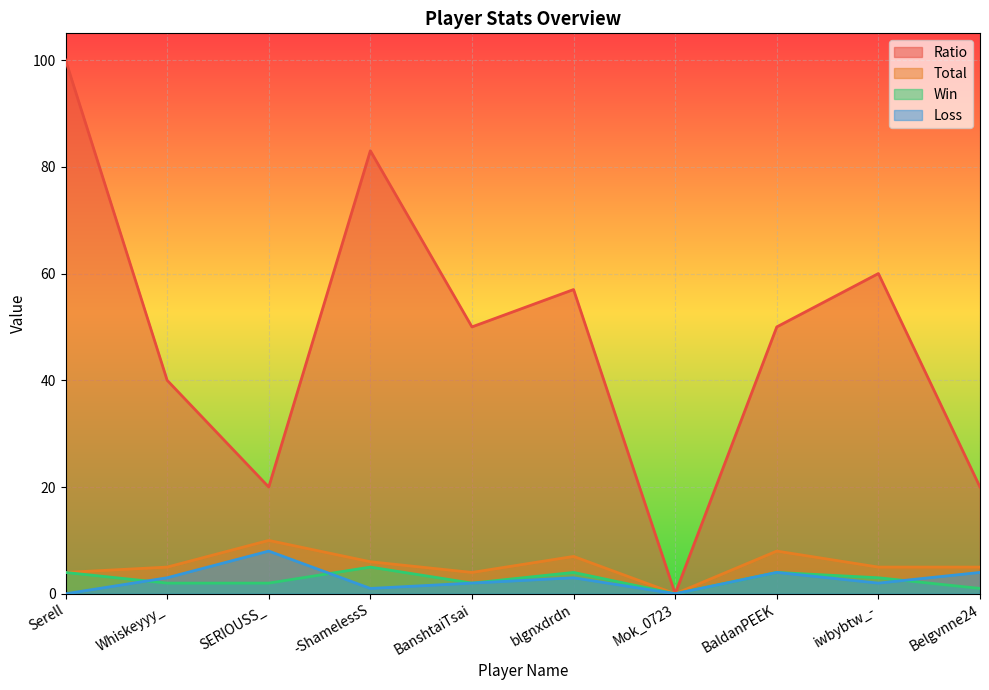

In Loss, how many points are lower than both neighbors (excluding endpoints)?

3